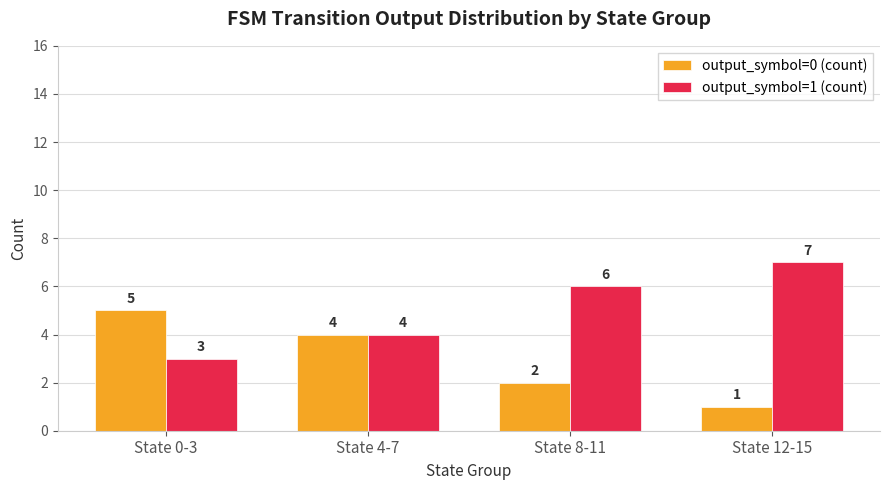

What is the maximum value for output_symbol=0 (count)?

5